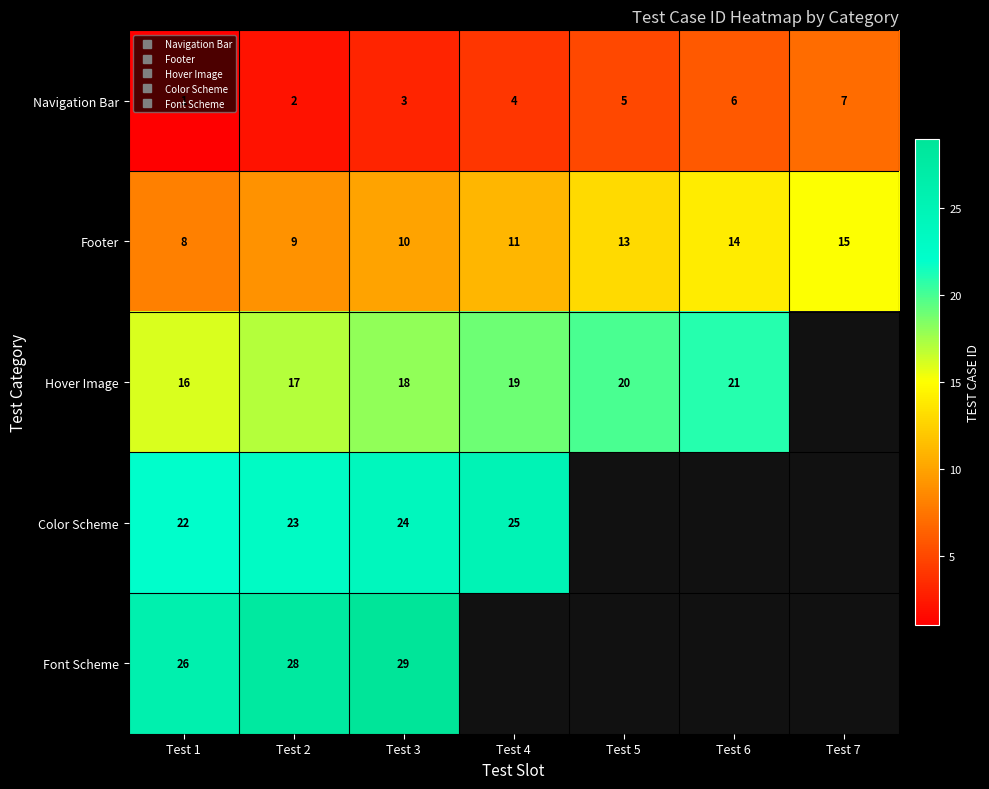

How many data points in Hover Image are less than 19?

3